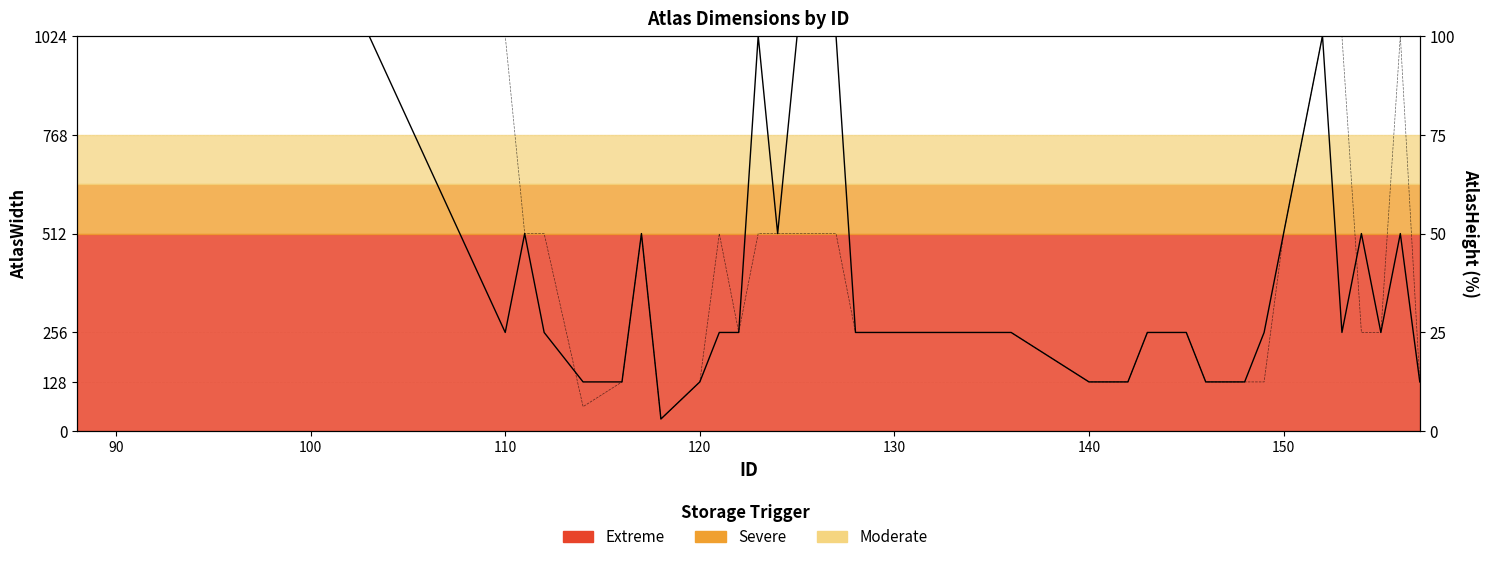

Count the number of categories in the chart.

40